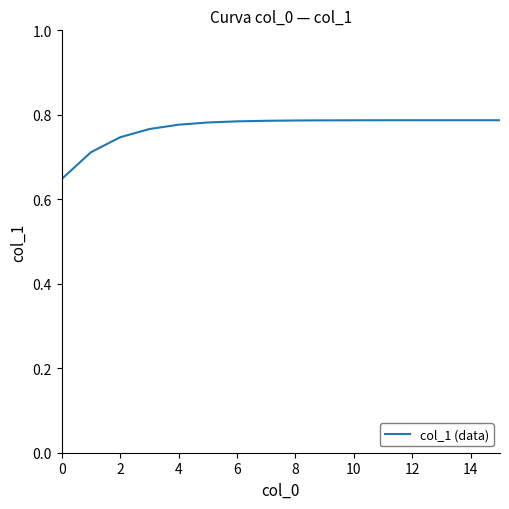

Is this an area chart (filled region under the line)?

No